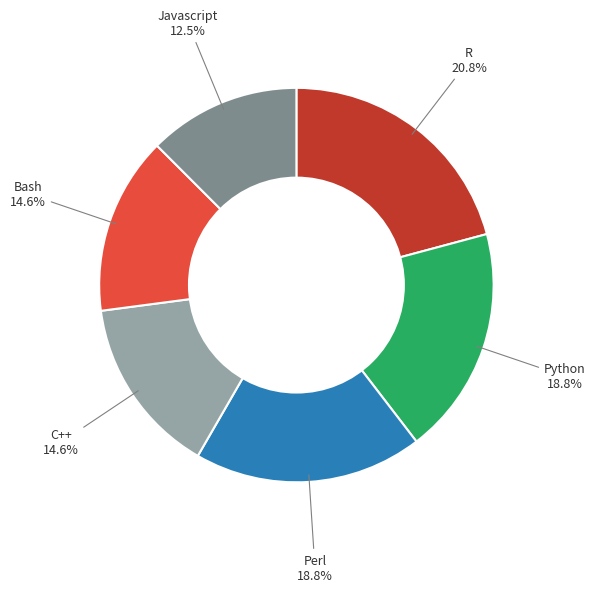

What is the largest slice in the pie chart?

R